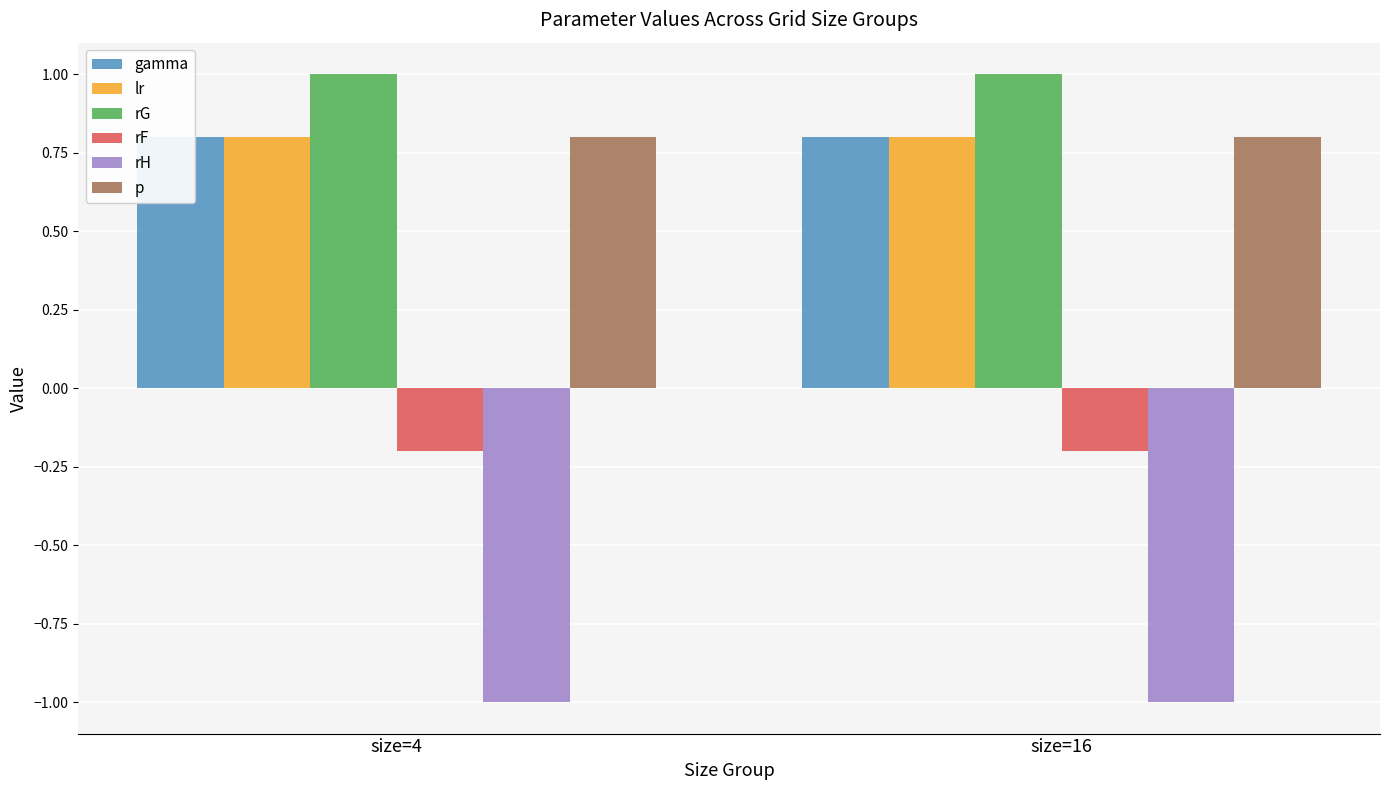

Is the value of gamma at size=4 greater than the value of rF at size=4?

Yes